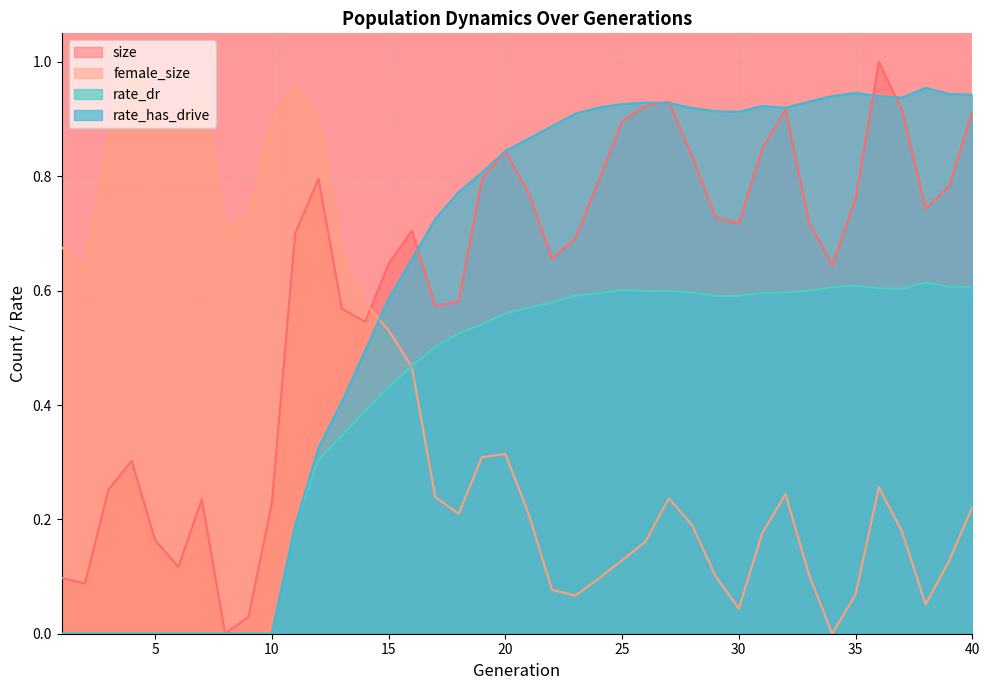

Reading left to right, what are all the values shown in this chart?

size: 1=0.1	2=0.1	3=0.3	4=0.3	5=0.2	6=0.1	7=0.2	8=0.0	9=0.0	10=0.2	11=0.7	12=0.8	13=0.6	14=0.5	15=0.6	16=0.7	17=0.6	18=0.6	19=0.8	20=0.8	21=0.8	22=0.7	23=0.7	24=0.8	25=0.9	26=0.9	27=0.9	28=0.8	29=0.7	30=0.7	31=0.8	32=0.9	33=0.7	34=0.6	35=0.8	36=1.0	37=0.9	38=0.7	39=0.8	40=0.9
female_size: 1=0.7	2=0.6	3=0.9	4=1.0	5=0.9	6=0.9	7=1.0	8=0.7	9=0.7	10=0.9	11=1.0	12=0.9	13=0.7	14=0.6	15=0.5	16=0.5	17=0.2	18=0.2	19=0.3	20=0.3	21=0.2	22=0.1	23=0.1	24=0.1	25=0.1	26=0.2	27=0.2	28=0.2	29=0.1	30=0.0	31=0.2	32=0.2	33=0.1	34=0.0	35=0.1	36=0.3	37=0.2	38=0.1	39=0.1	40=0.2
rate_dr: 1=0.0	2=0.0	3=0.0	4=0.0	5=0.0	6=0.0	7=0.0	8=0.0	9=0.0	10=0.0	11=0.2	12=0.3	13=0.3	14=0.4	15=0.4	16=0.5	17=0.5	18=0.5	19=0.5	20=0.6	21=0.6	22=0.6	23=0.6	24=0.6	25=0.6	26=0.6	27=0.6	28=0.6	29=0.6	30=0.6	31=0.6	32=0.6	33=0.6	34=0.6	35=0.6	36=0.6	37=0.6	38=0.6	39=0.6	40=0.6
rate_has_drive: 1=0.0	2=0.0	3=0.0	4=0.0	5=0.0	6=0.0	7=0.0	8=0.0	9=0.0	10=0.0	11=0.2	12=0.3	13=0.4	14=0.5	15=0.6	16=0.7	17=0.7	18=0.8	19=0.8	20=0.8	21=0.9	22=0.9	23=0.9	24=0.9	25=0.9	26=0.9	27=0.9	28=0.9	29=0.9	30=0.9	31=0.9	32=0.9	33=0.9	34=0.9	35=0.9	36=0.9	37=0.9	38=1.0	39=0.9	40=0.9